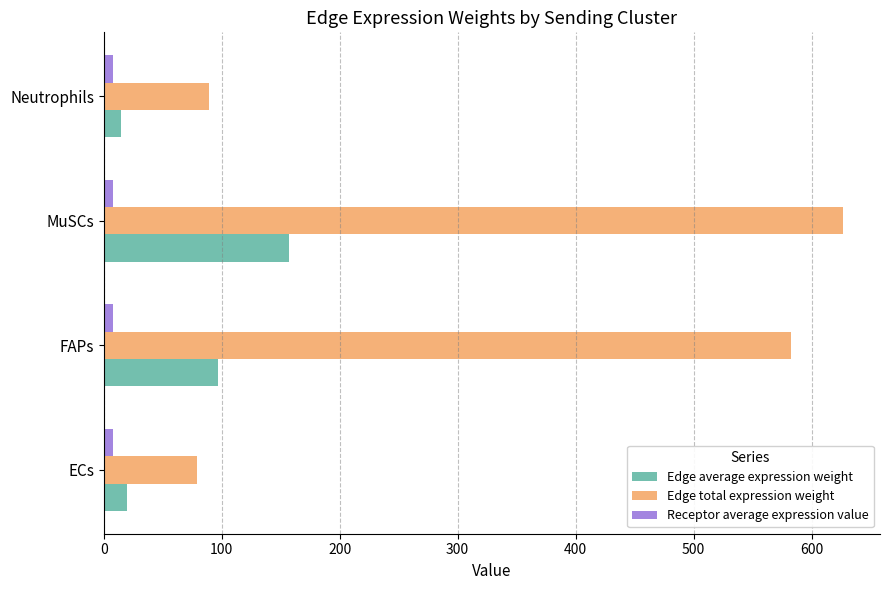

Is the value of Edge total expression weight at MuSCs greater than the value of Edge average expression weight at FAPs?

Yes